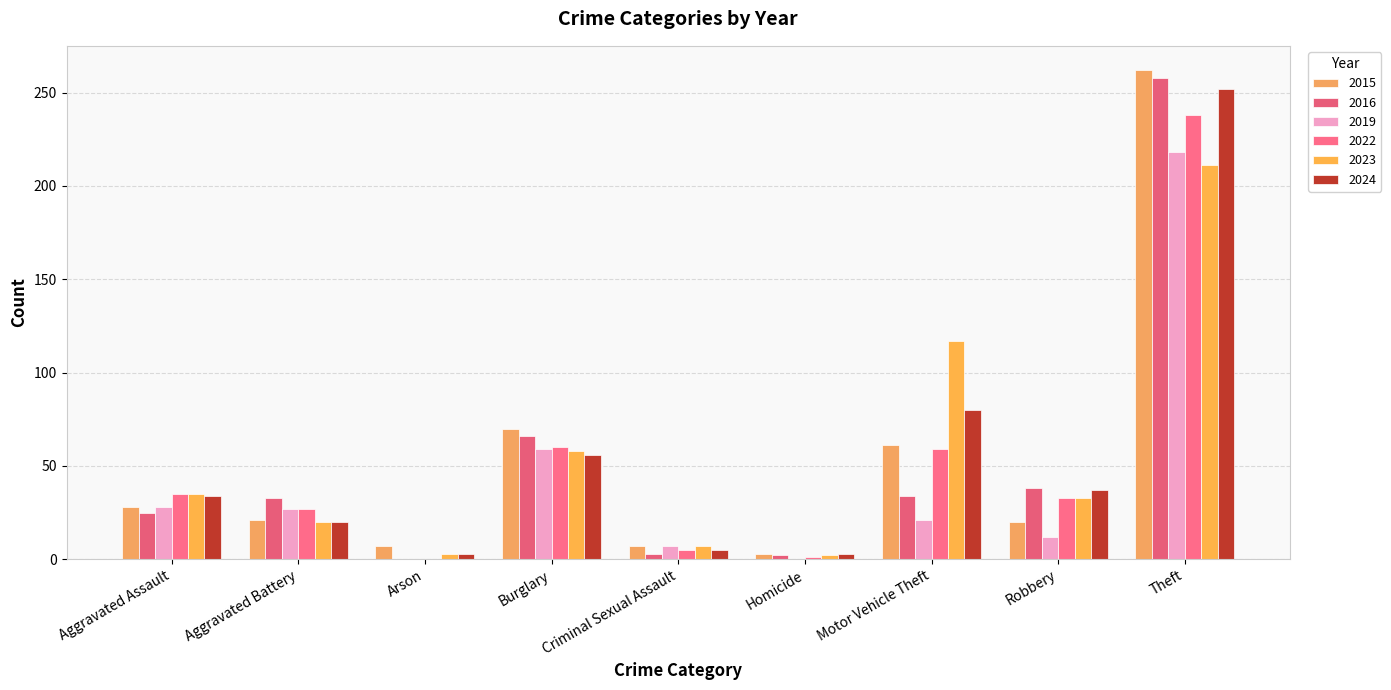

What is the maximum value shown in the chart?

262